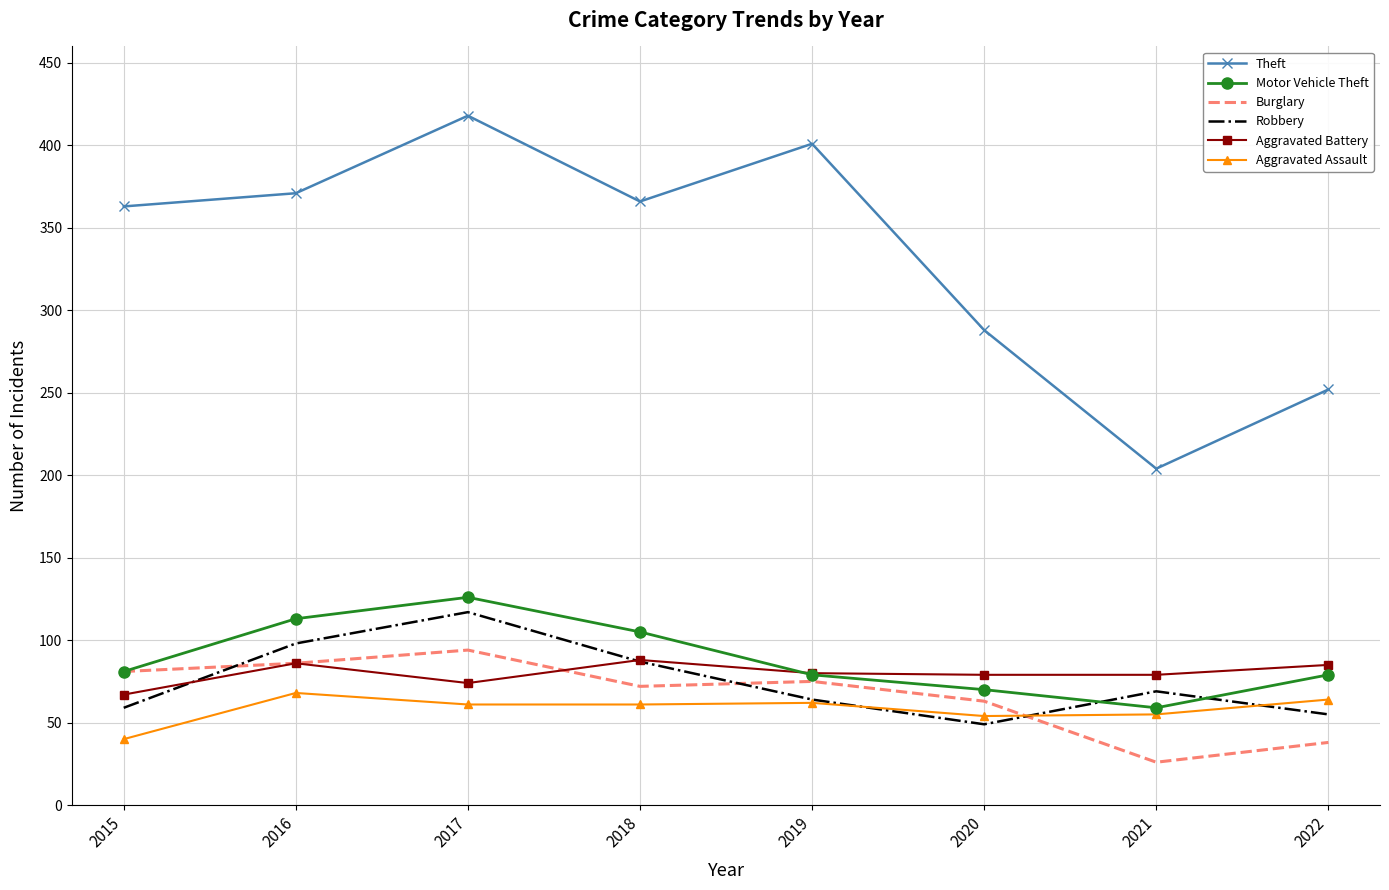

The value of Motor Vehicle Theft at 2018 is 105. True or false?

True